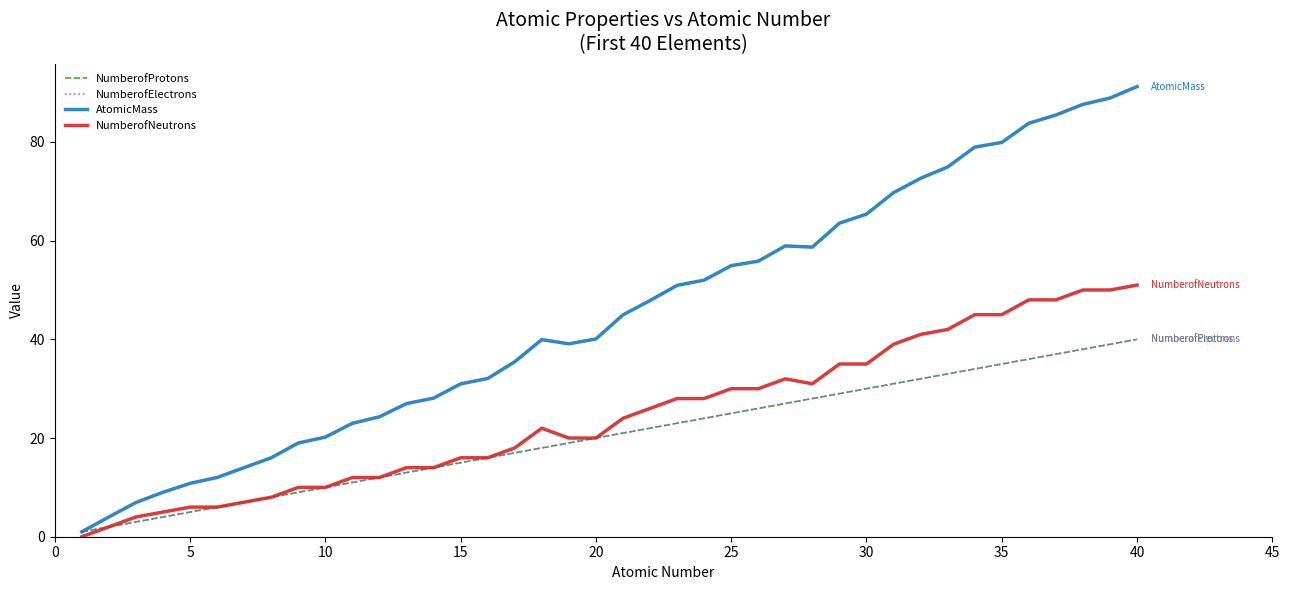

What is the value of the NumberofProtons point at the 5th from the left?

5.0